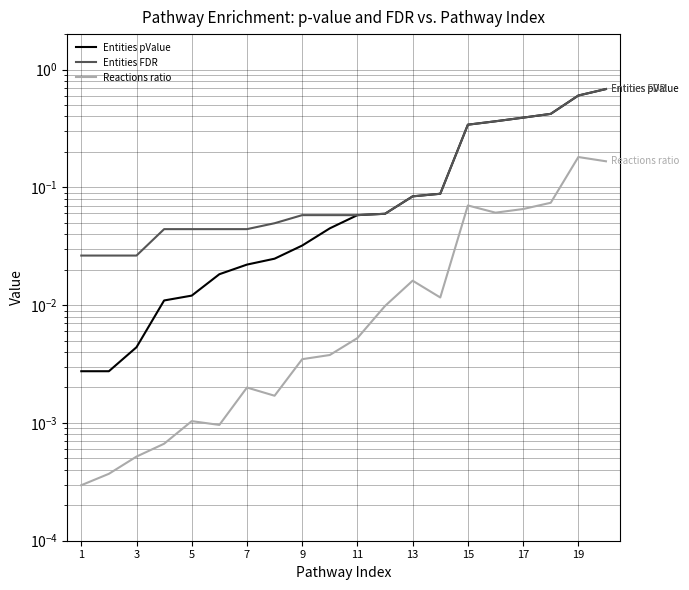

Which series has the largest total across all categories?

Entities FDR